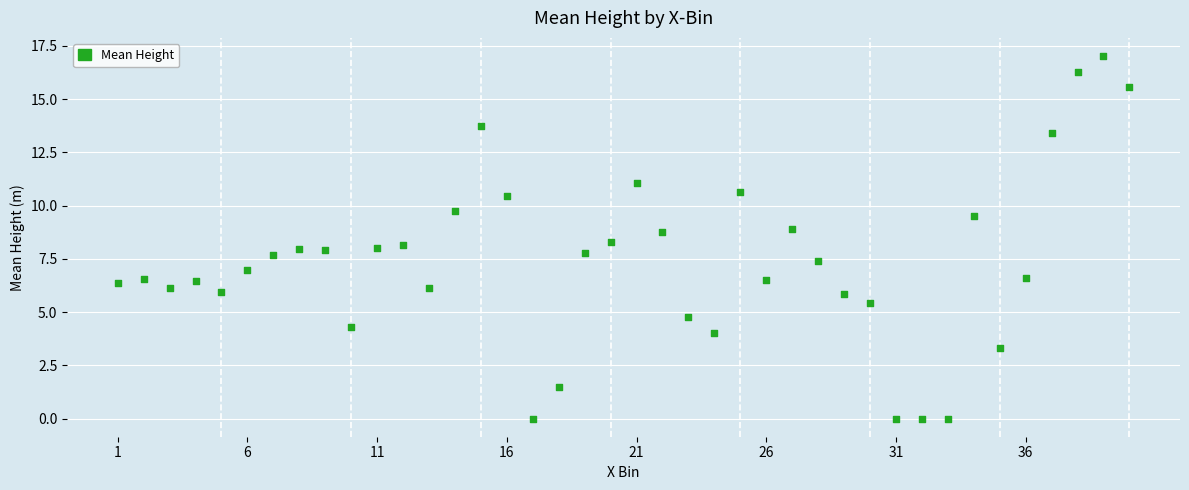

What is the range of X values (max minus min)?

39.0